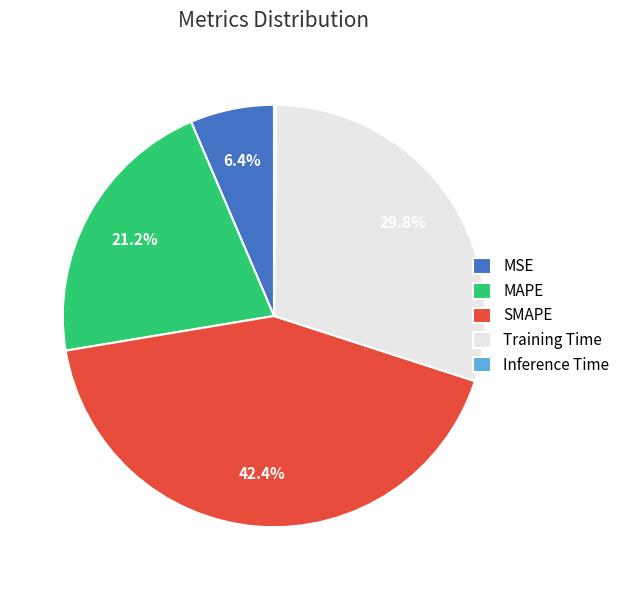

Is the sum of MSE and MAPE greater than half?

No